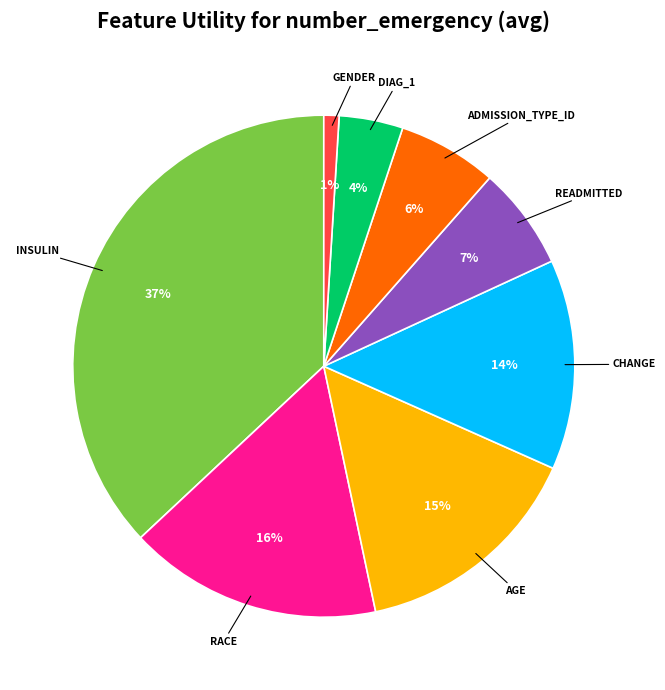

Is there a majority slice in this chart?

No